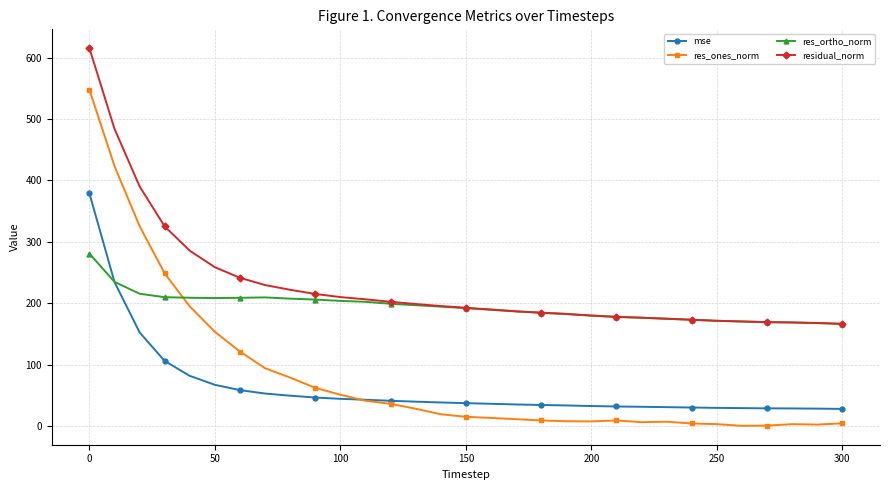

True or false: mse and residual_norm cross at least once.

False